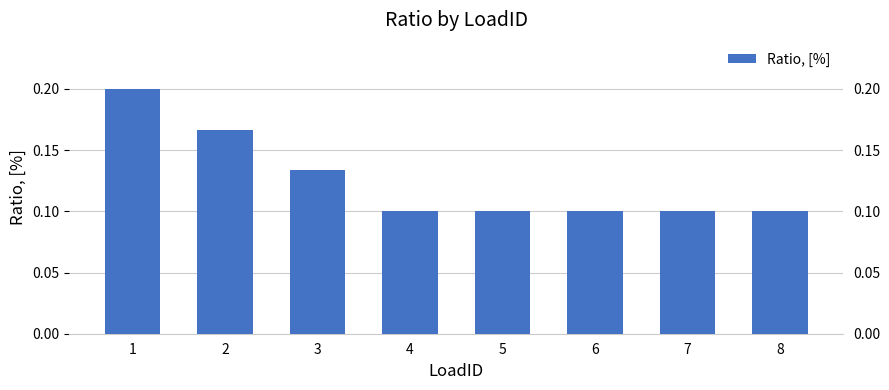

At which label is the value closest to 0?

4